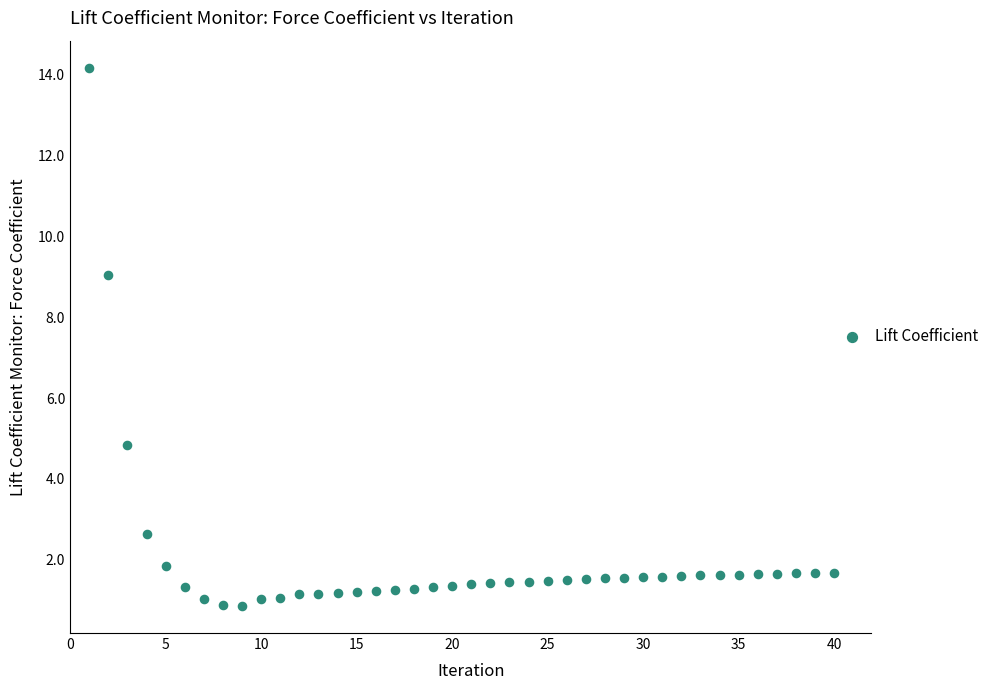

What is the range of Y values (max minus min)?

13.3